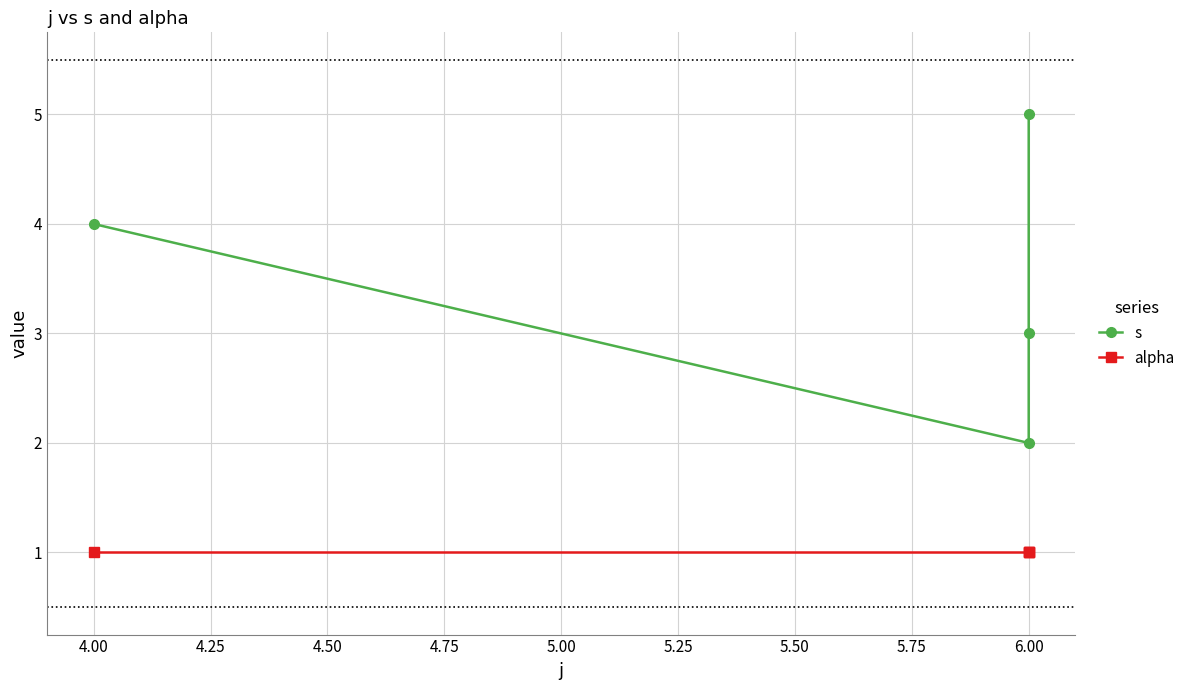

True or false: alpha has more than 0 interior local peaks.

False